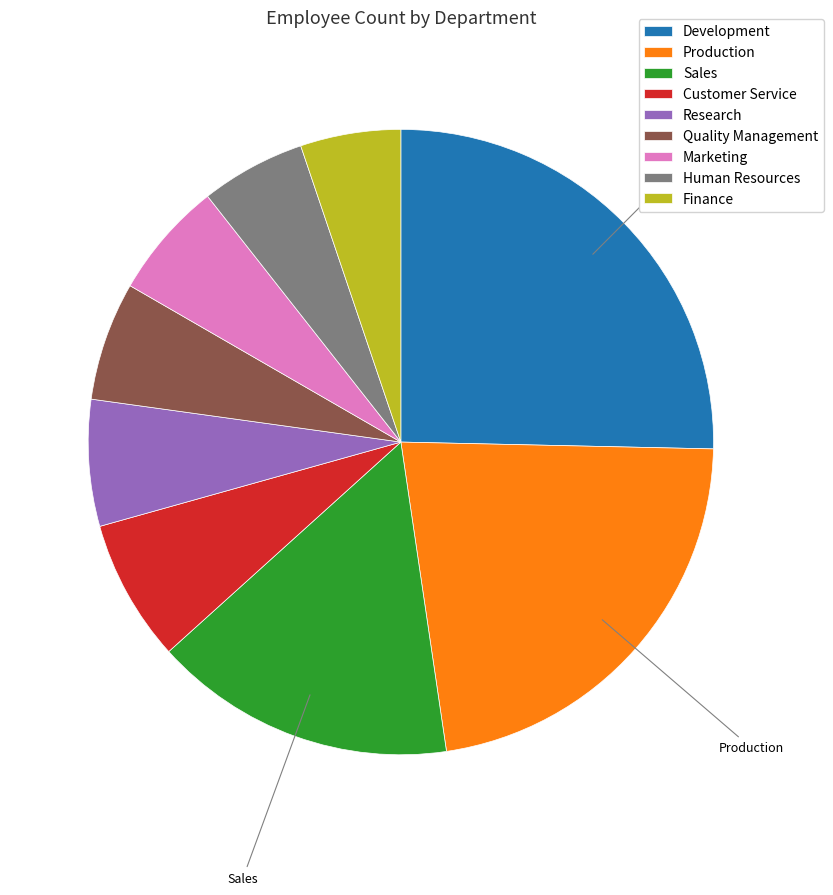

The Finance slice represents 5% of the pie. True or false?

True